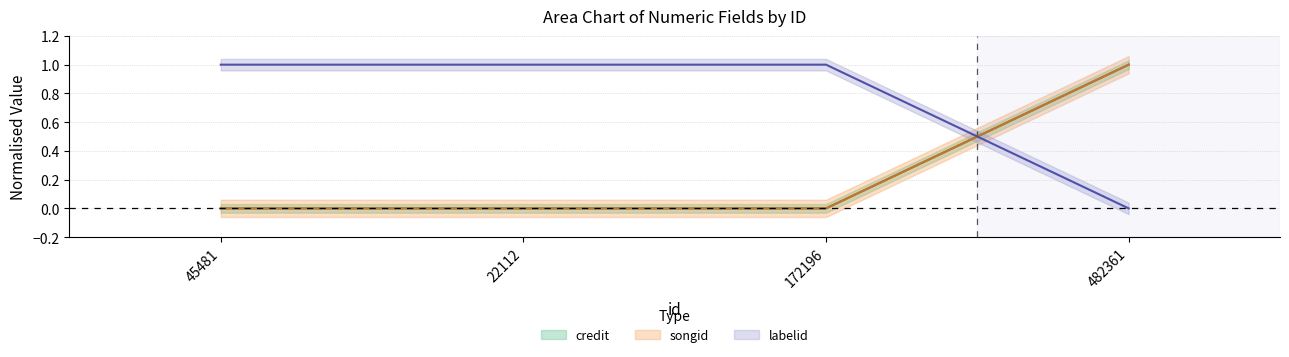

Which series has the widest spread of values?

credit